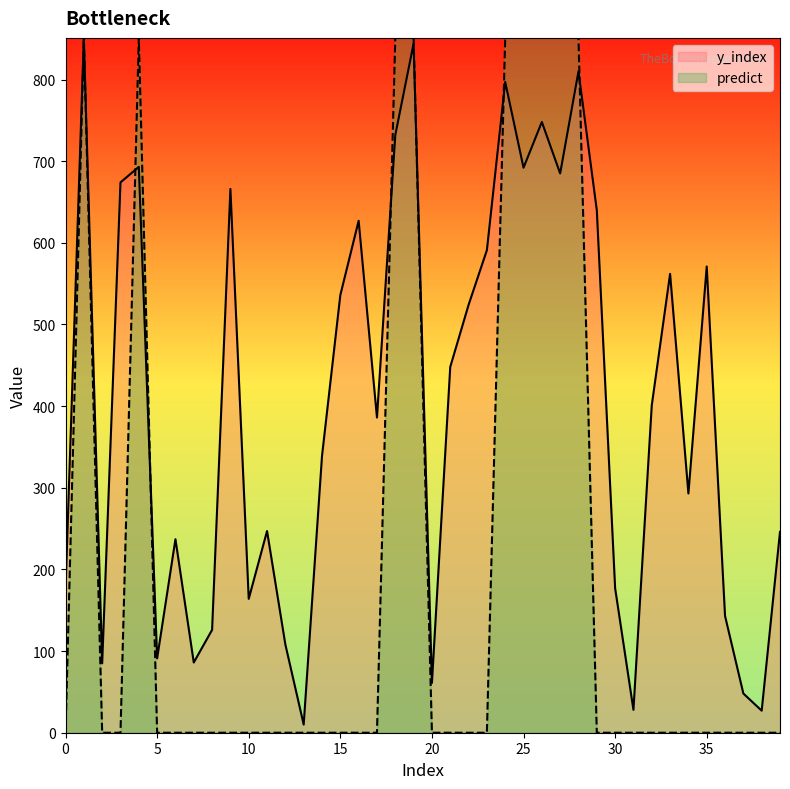

What is the value of the y_index point at the 3rd from the left?

85